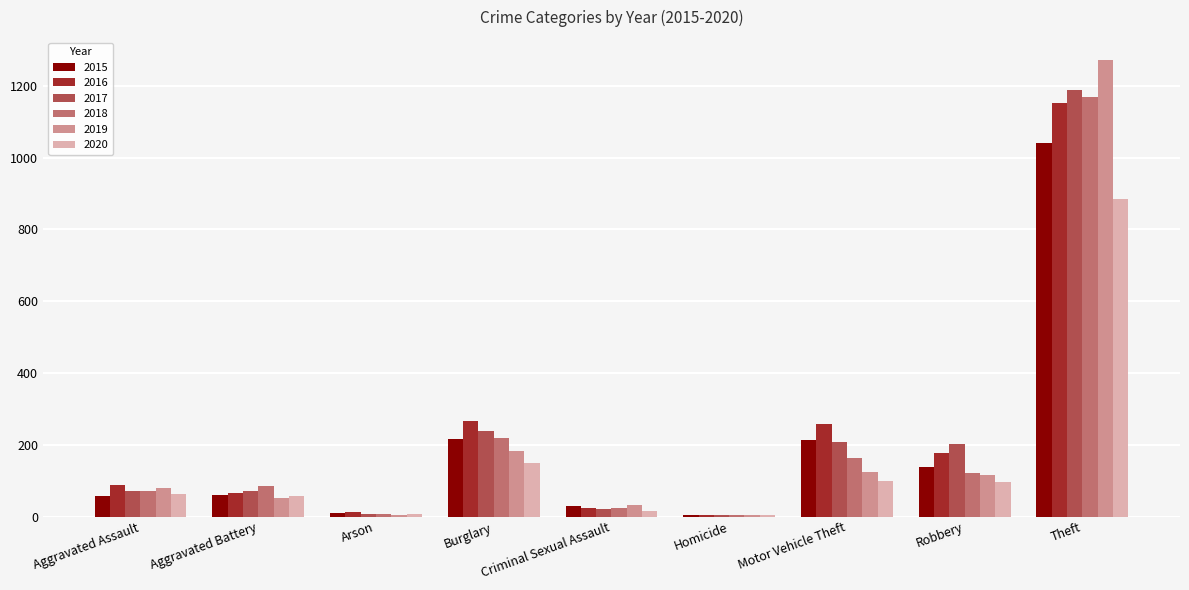

What is the approximate value of 2016 at Motor Vehicle Theft?

259